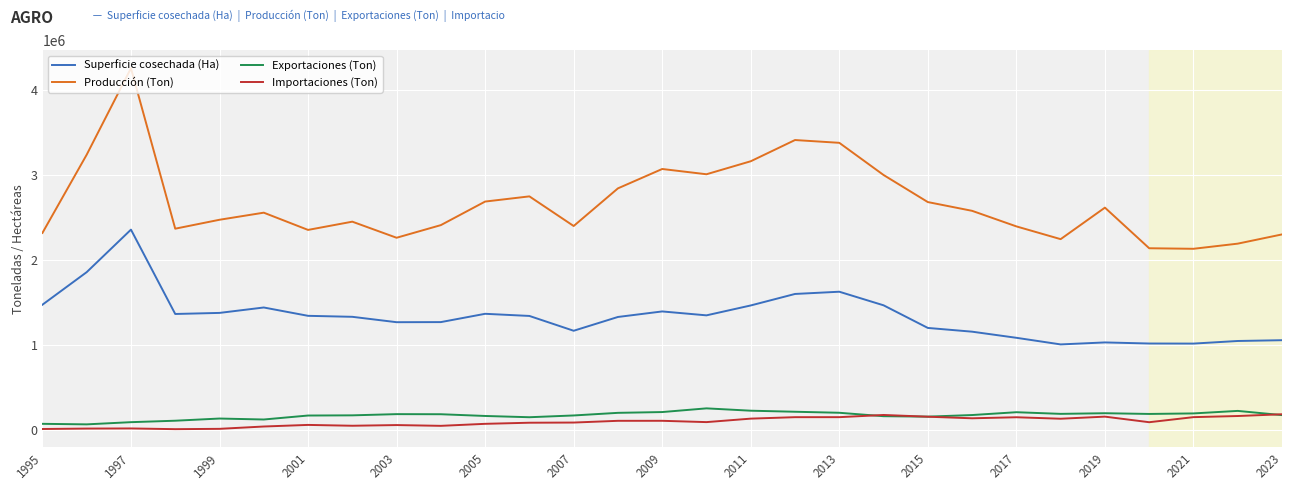

What is the maximum value for Exportaciones (Ton)?

251276.0